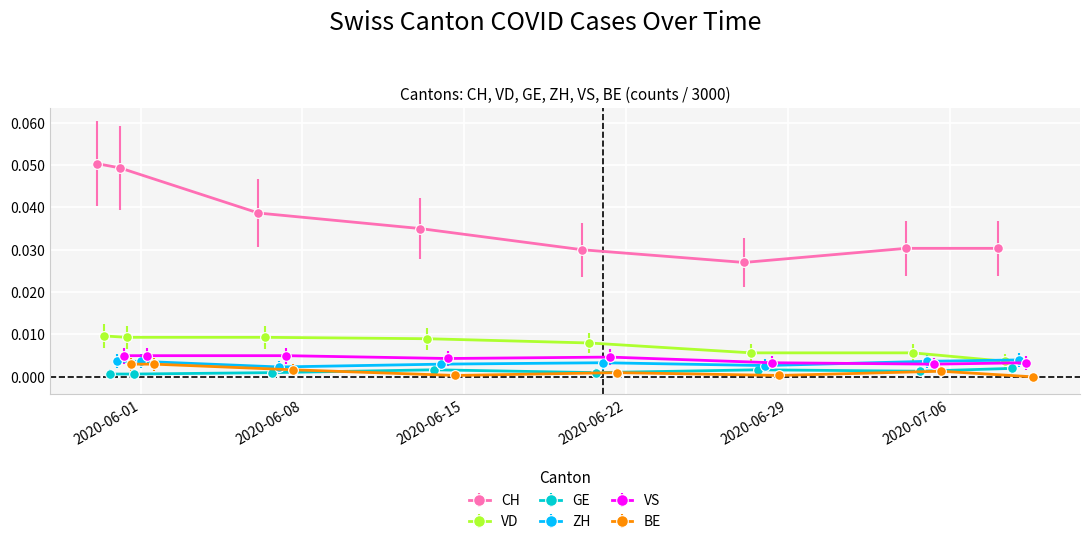

Where is the first local maximum for GE?

2020-06-14